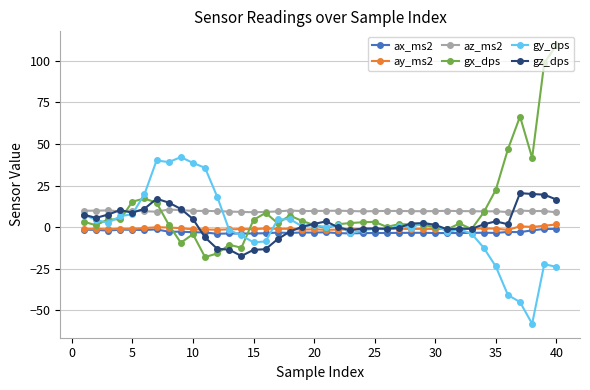

True or false: ax_ms2 and az_ms2 intersect in this chart.

False